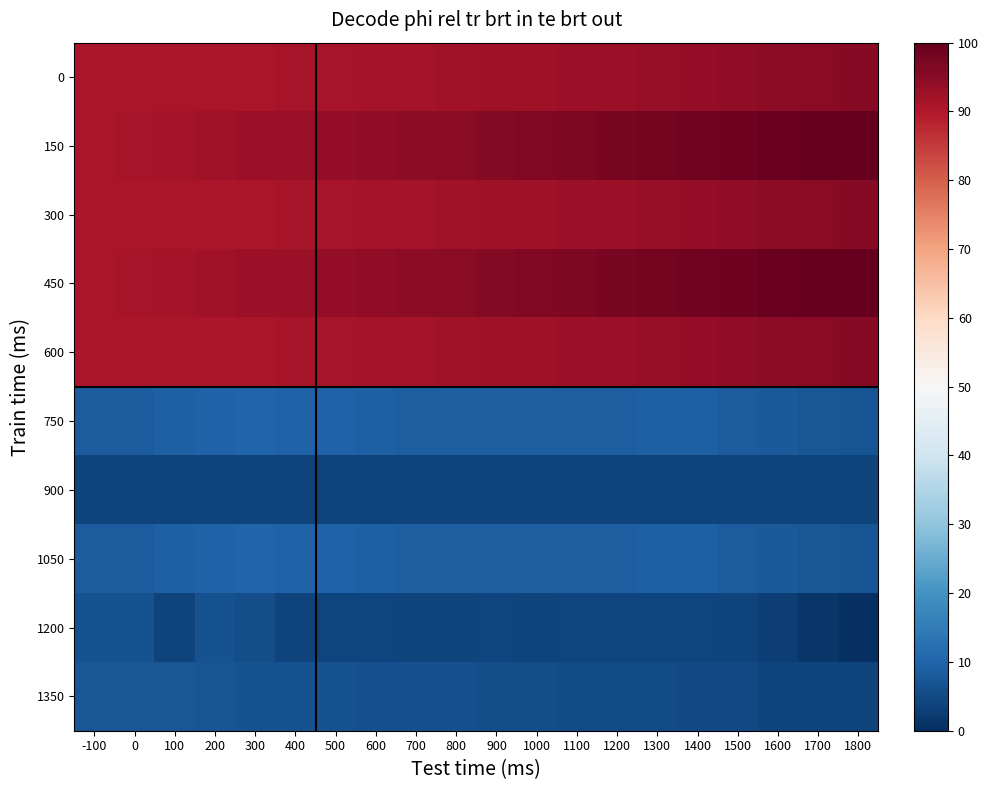

Which series has the largest total across all categories?

150